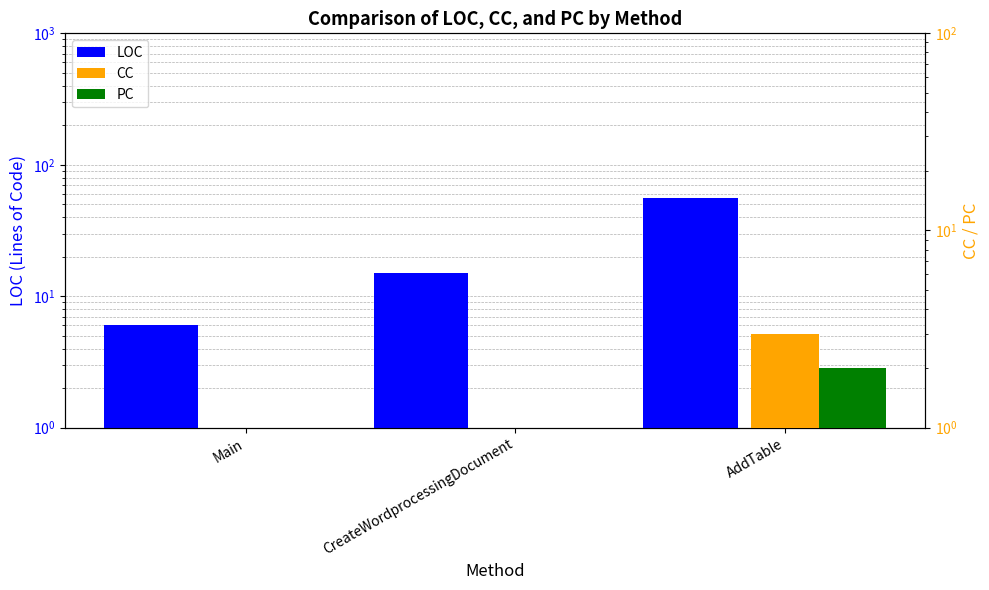

What value does the PC series have at AddTable?

2